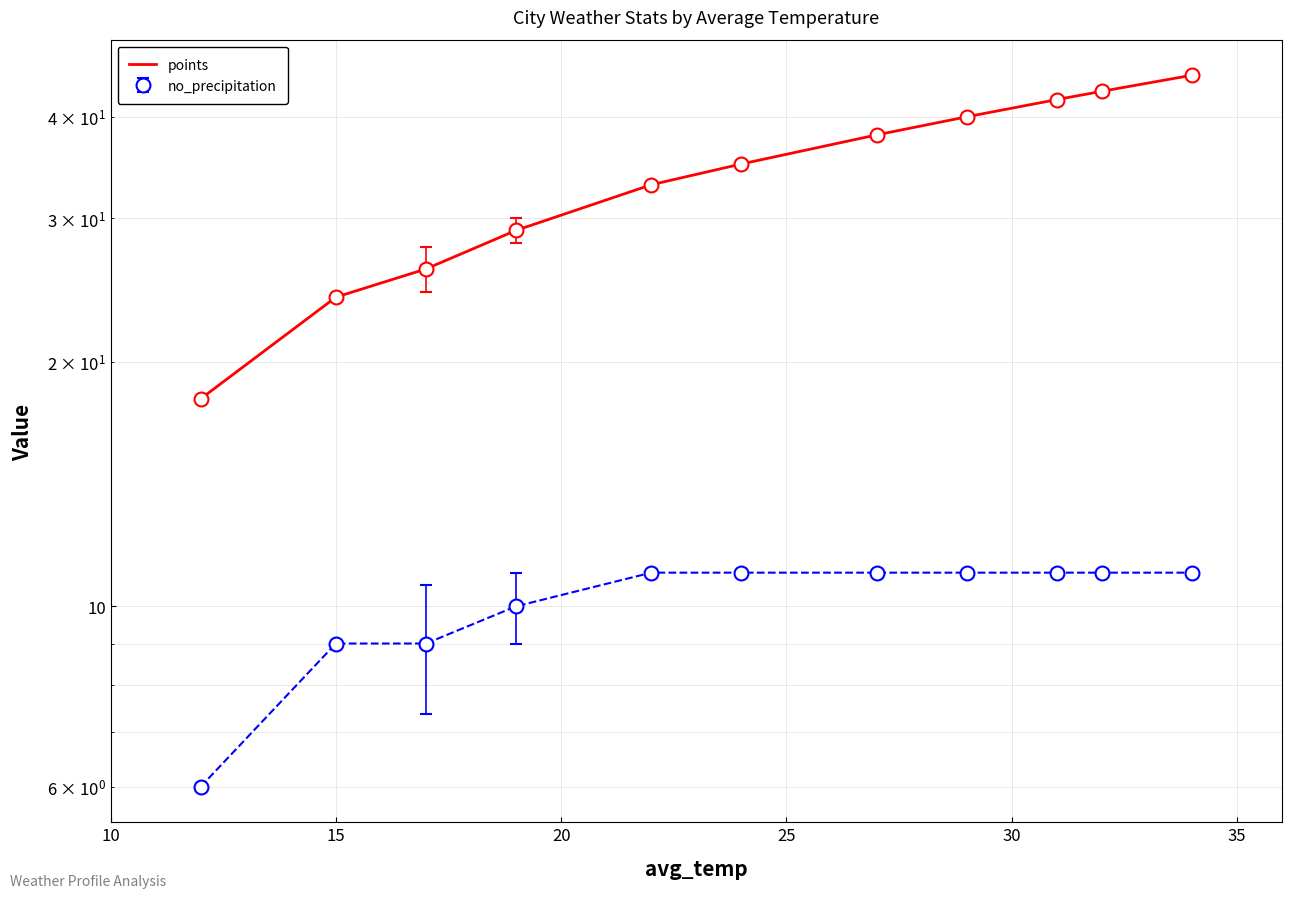

What is the difference between the maximum and minimum values?

27